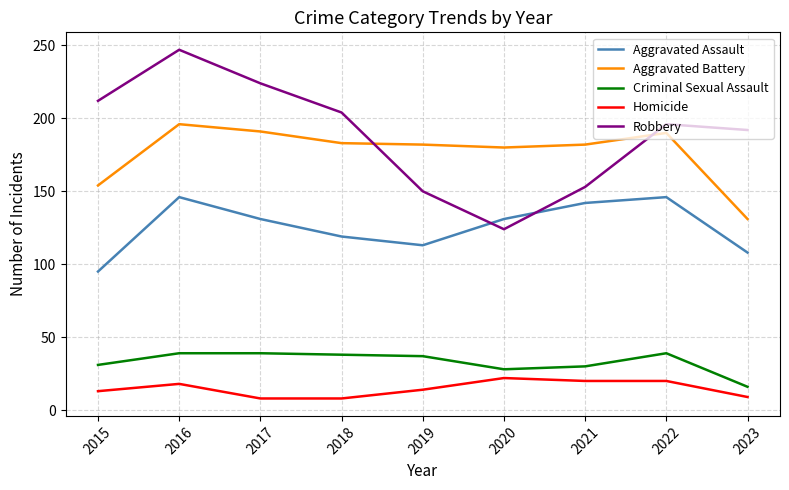

Does the chart display data point markers on the line(s)?

No